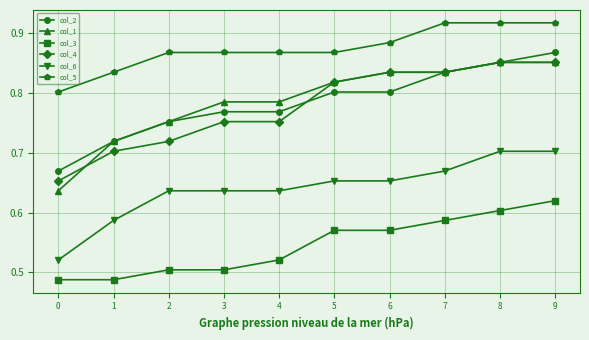

What is the sum of the col_5 values at 5 and 3?

1.7